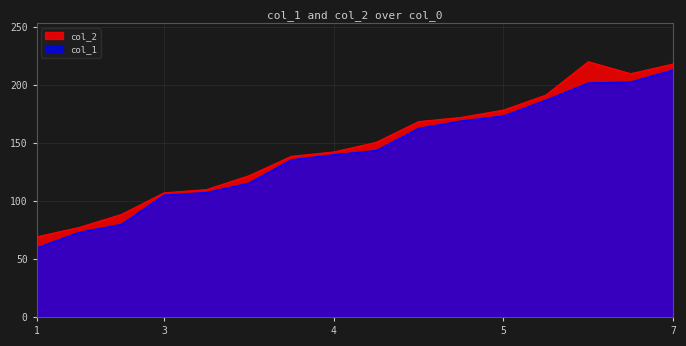

Does the chart display data point markers on the line(s)?

No